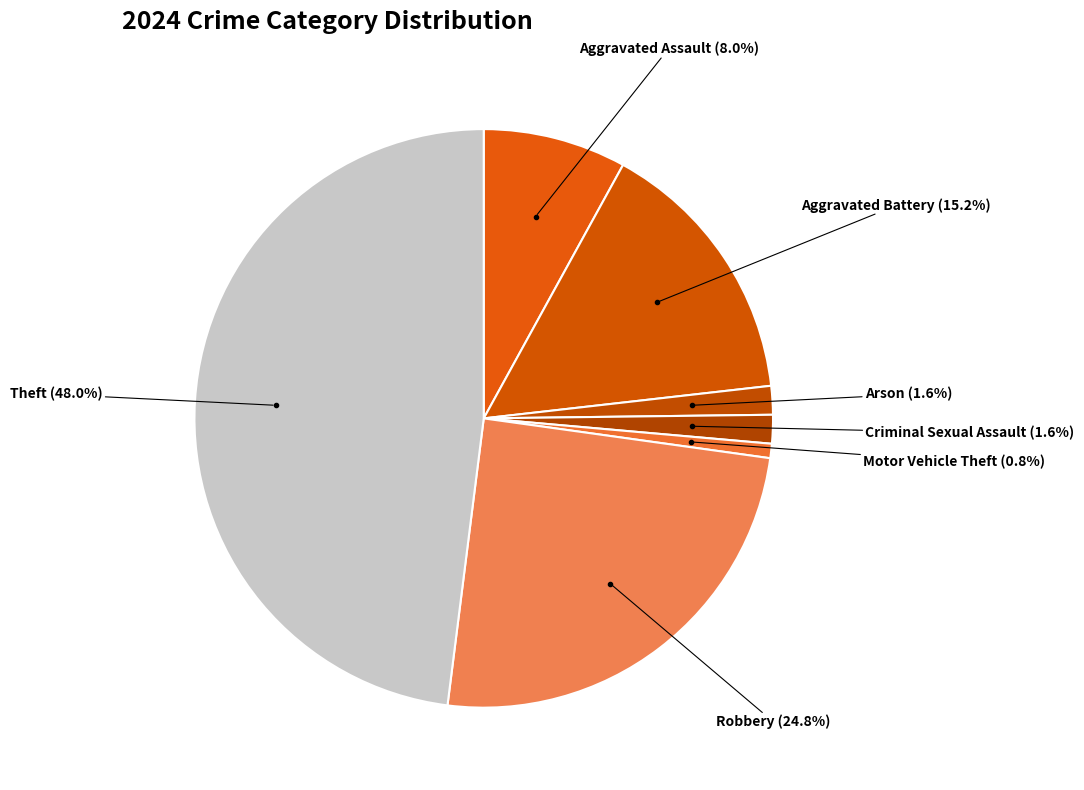

To the nearest percent, what portion does Motor Vehicle Theft represent?

1%